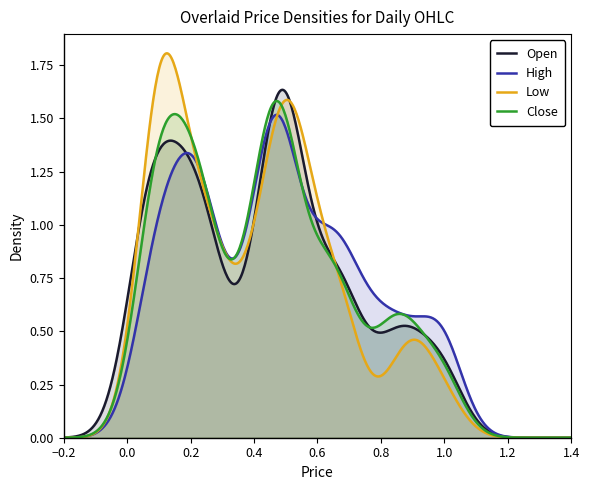

Which series has the largest range (max minus min)?

Low